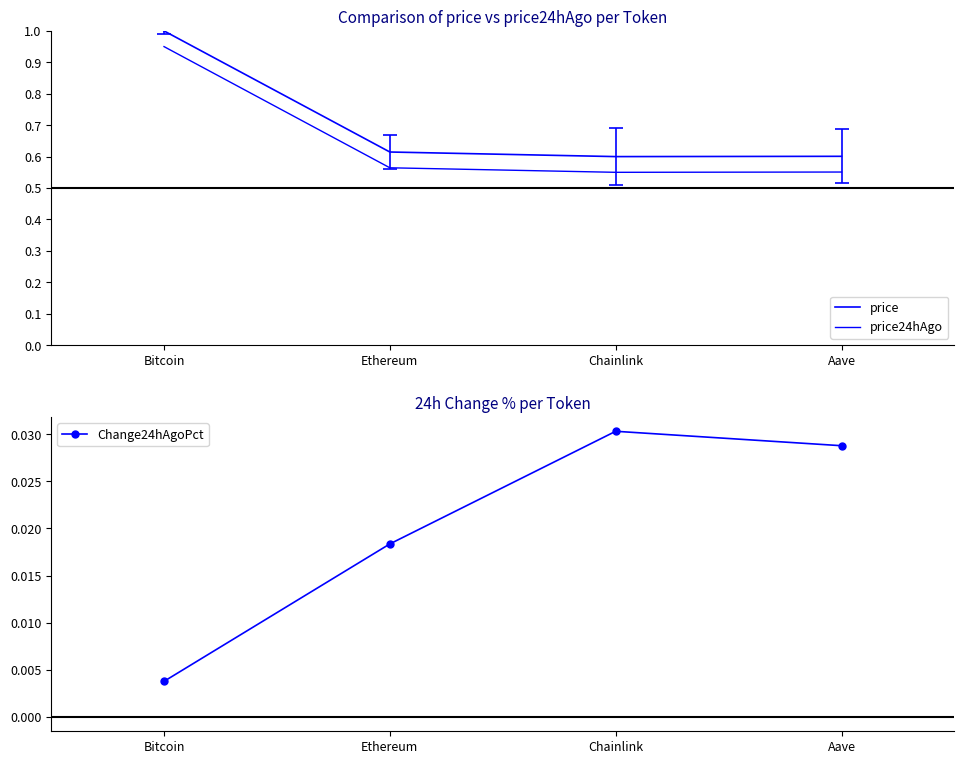

True or false: Change24hAgoPct has more than 2 points higher than both neighbors.

False